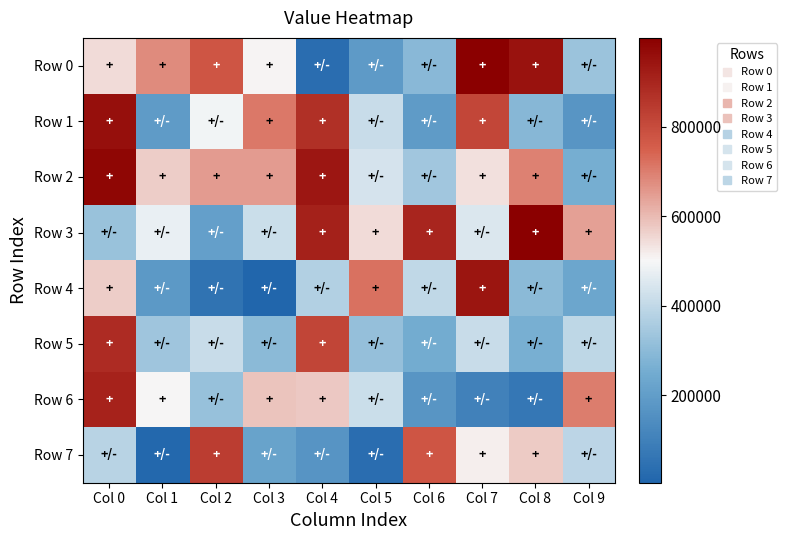

Reading left to right, what are all the values shown in this chart?

Row 0: Col 0=547761	Col 1=678848	Col 2=775076	Col 3=507027	Col 4=34788	Col 5=186719	Col 6=293027	Col 7=997954	Col 8=948572	Col 9=327538
Row 1: Col 0=957360	Col 1=193787	Col 2=492467	Col 3=710642	Col 4=871778	Col 5=413591	Col 6=191701	Col 7=812630	Col 8=288791	Col 9=173308
Row 2: Col 0=980133	Col 1=569356	Col 2=652777	Col 3=651238	Col 4=939161	Col 5=438596	Col 6=340156	Col 7=539740	Col 8=692911	Col 9=259115
Row 3: Col 0=325362	Col 1=475510	Col 2=206069	Col 3=416178	Col 4=911277	Col 5=544787	Col 6=899122	Col 7=450179	Col 8=998652	Col 9=644509
Row 4: Col 0=570458	Col 1=182690	Col 2=52893	Col 3=3840	Col 4=372012	Col 5=722182	Col 6=398304	Col 7=943322	Col 8=297715	Col 9=231106
Row 5: Col 0=885234	Col 1=334865	Col 2=415600	Col 3=298269	Col 4=818191	Col 5=316131	Col 6=249508	Col 7=414776	Col 8=261446	Col 9=392880
Row 6: Col 0=906351	Col 1=501669	Col 2=321520	Col 3=586679	Col 4=575540	Col 5=419504	Col 6=174195	Col 7=101098	Col 8=67368	Col 9=701467
Row 7: Col 0=381858	Col 1=15192	Col 2=836565	Col 3=220134	Col 4=168853	Col 5=34495	Col 6=774840	Col 7=515357	Col 8=572044	Col 9=389614